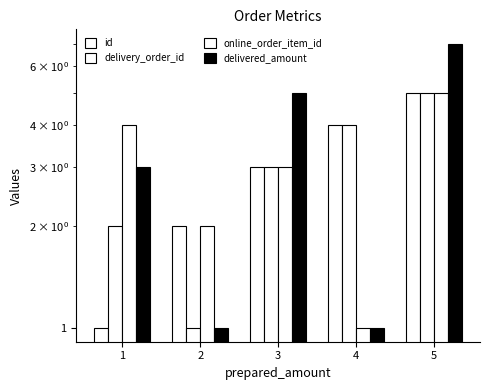

At which category does the chart reach its peak across all series?

5